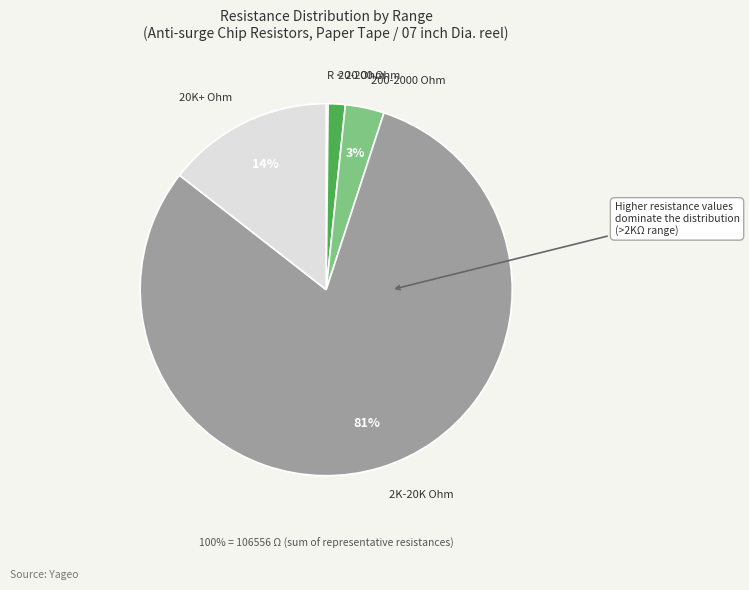

To the nearest percent, what is the average slice percentage?

20%